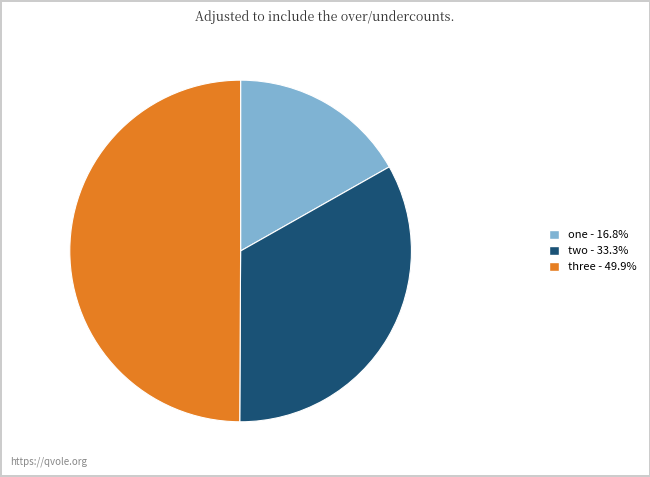

What is the ratio of the value at one to the value at two?

0.5